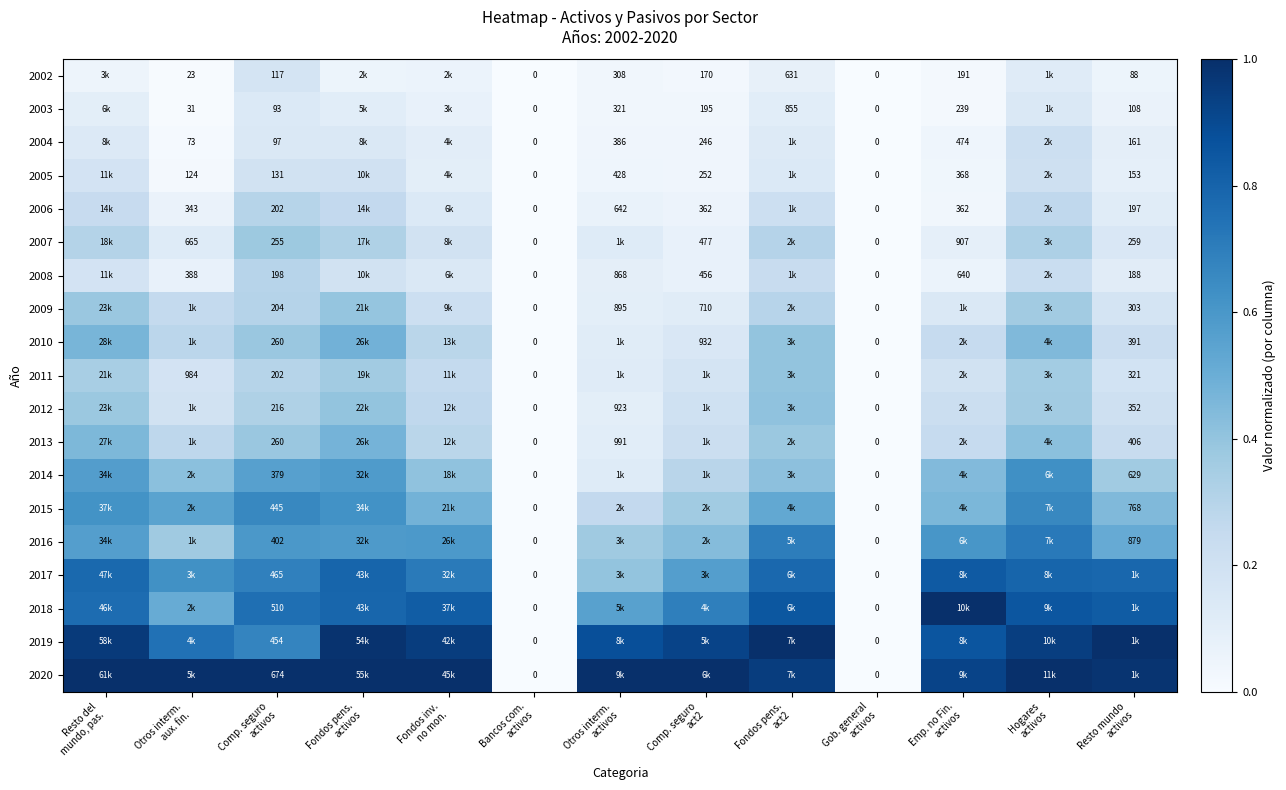

Where is 2008 nearest to the value 0?

Bancos com. activos